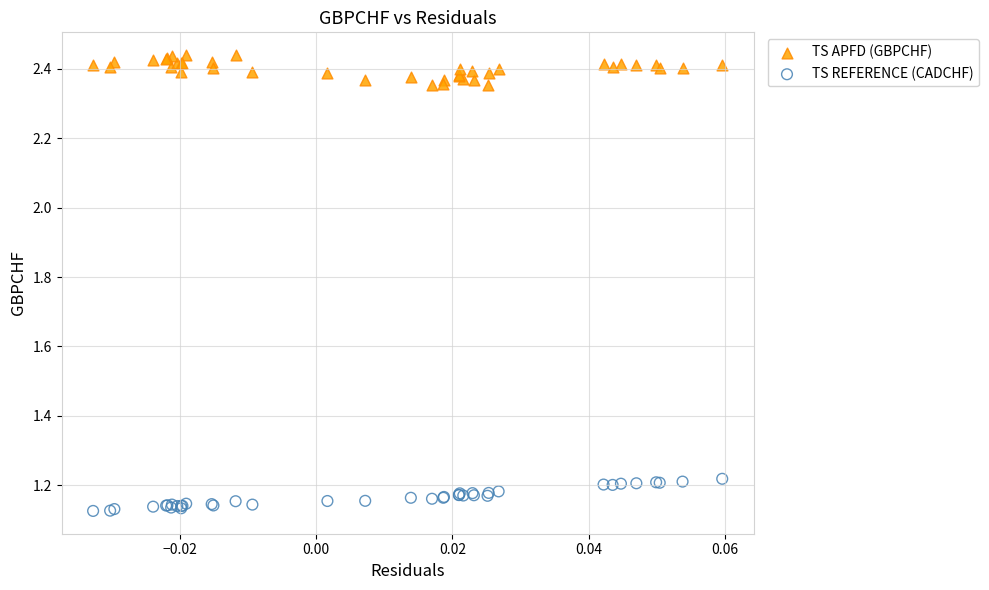

Which series reaches the minimum Y coordinate?

TS REFERENCE (CADCHF)